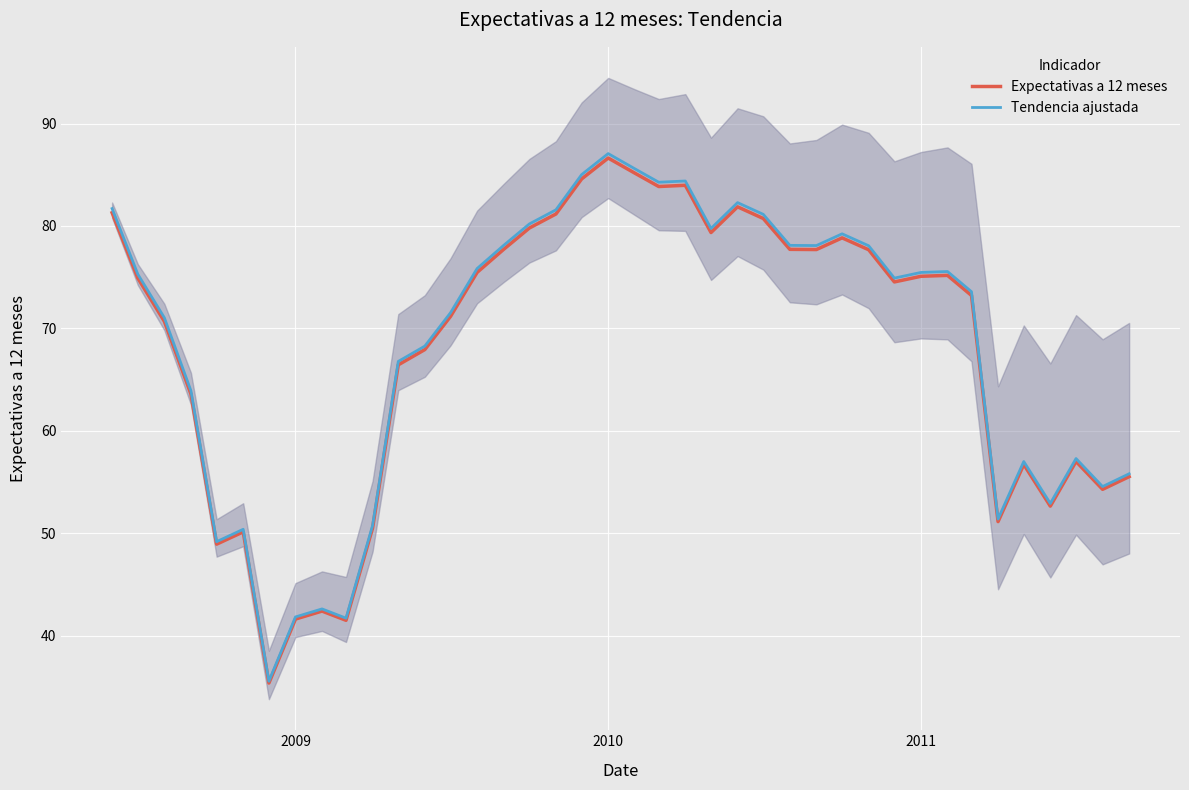

How many lines are shown in the chart?

2